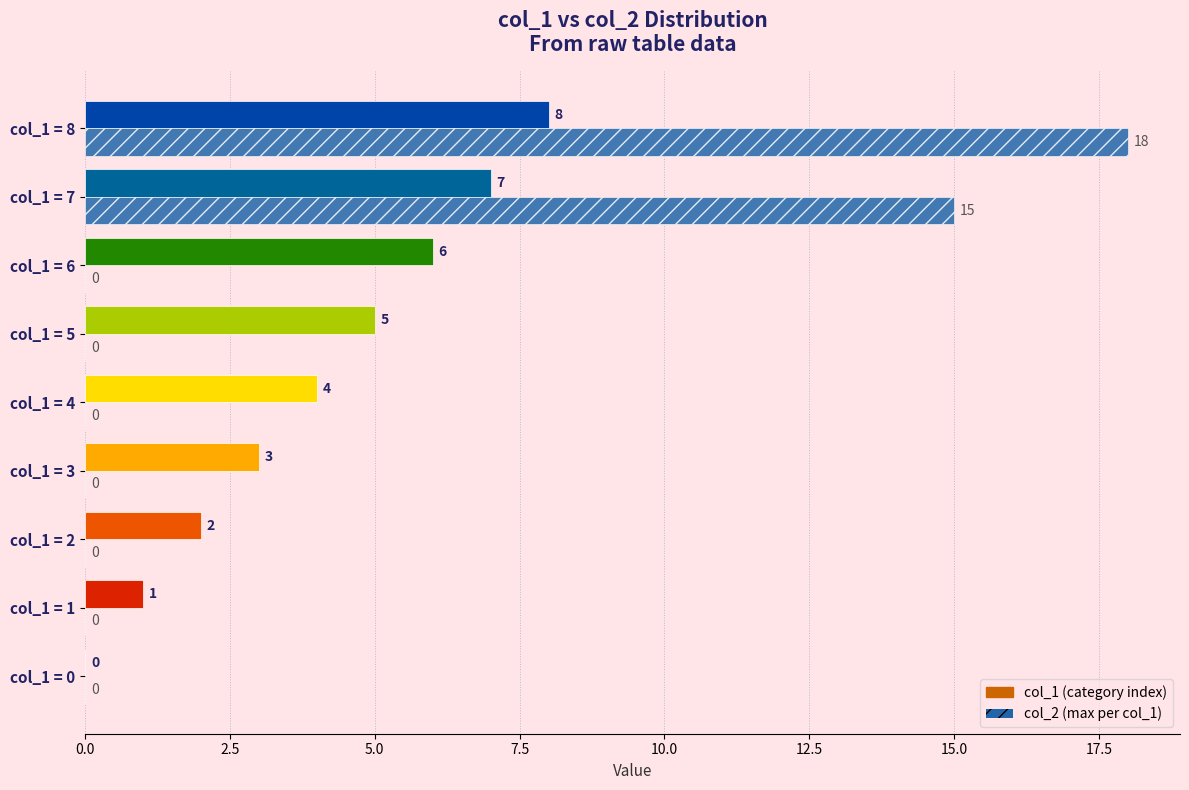

At which category does the chart reach its peak across all series?

col_1 = 8